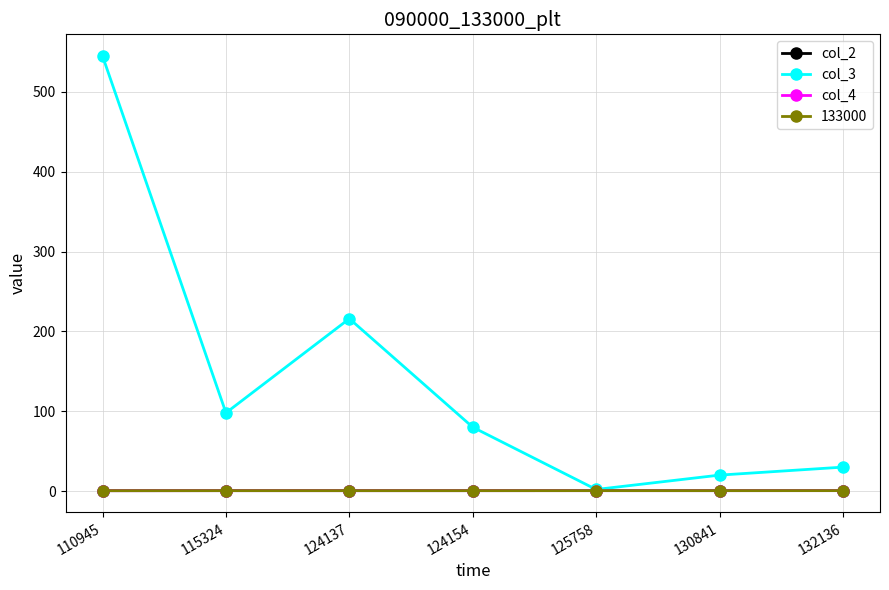

Is this an area chart (filled region under the line)?

No